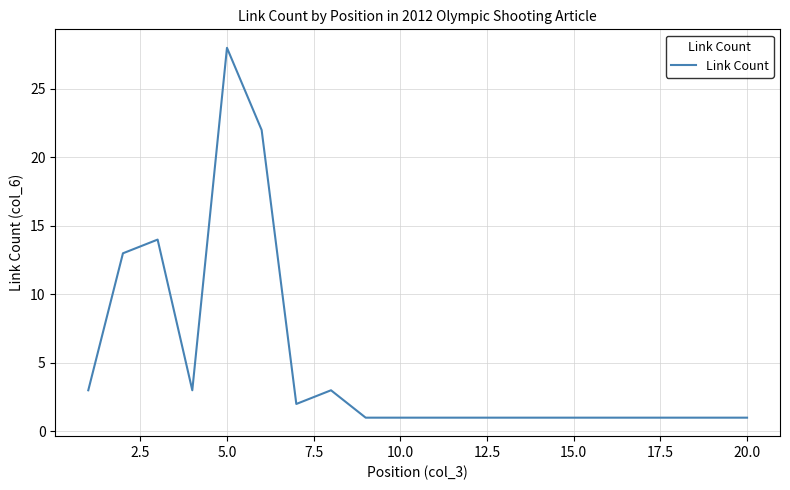

Is this an area chart (filled region under the line)?

No